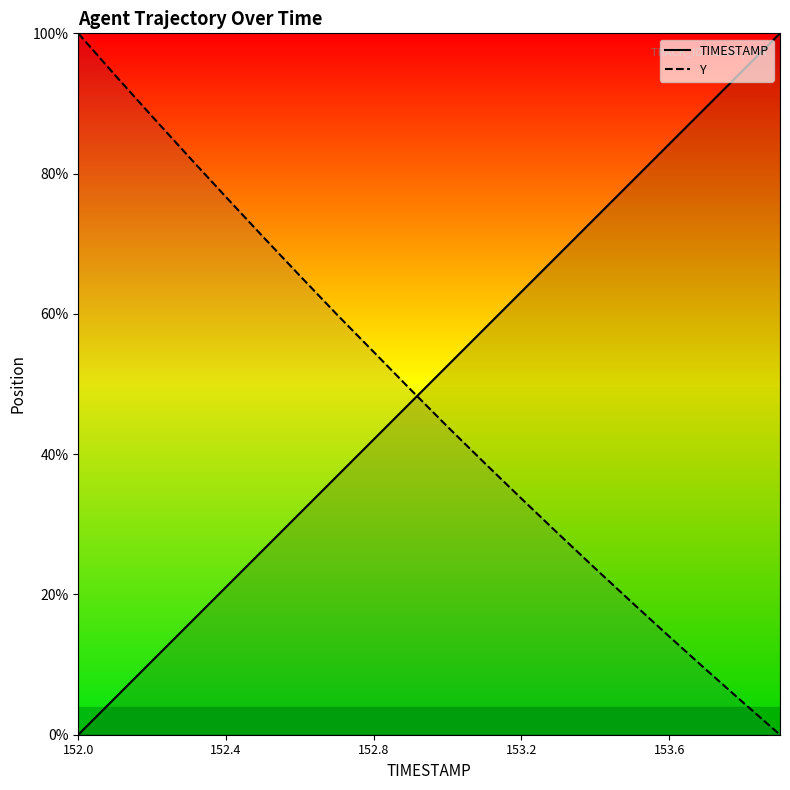

At which label does Y reach its peak?

152.0